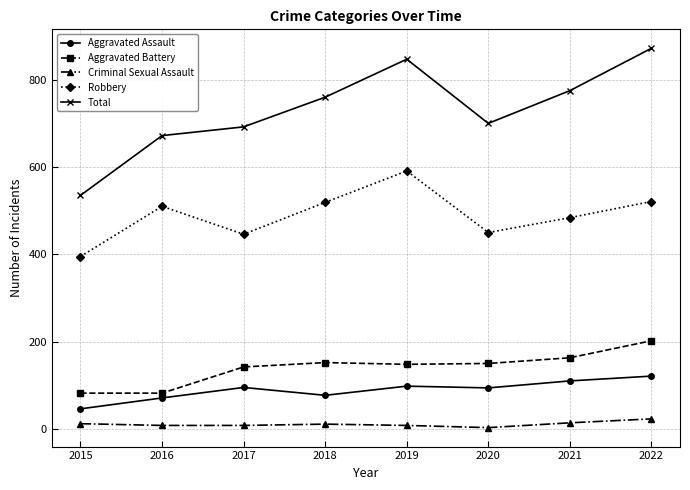

Which series has the largest range (max minus min)?

Total